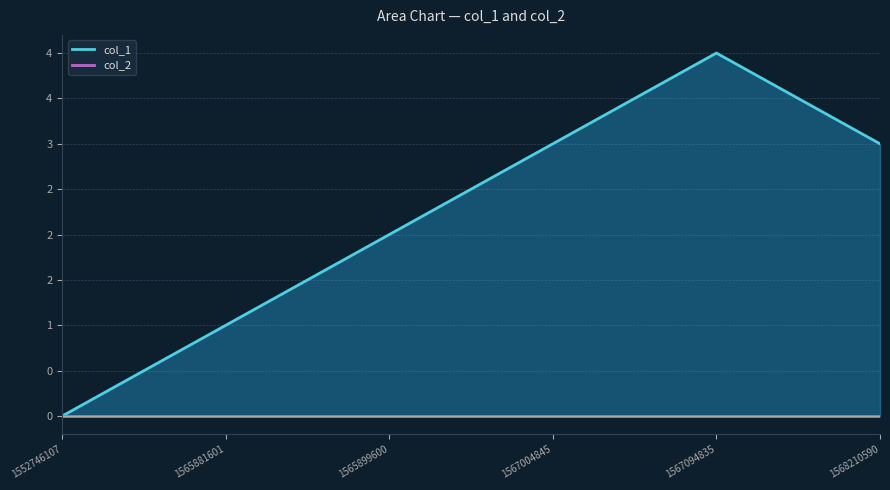

What is the approximate value of col_1_line at 1568210590?

3